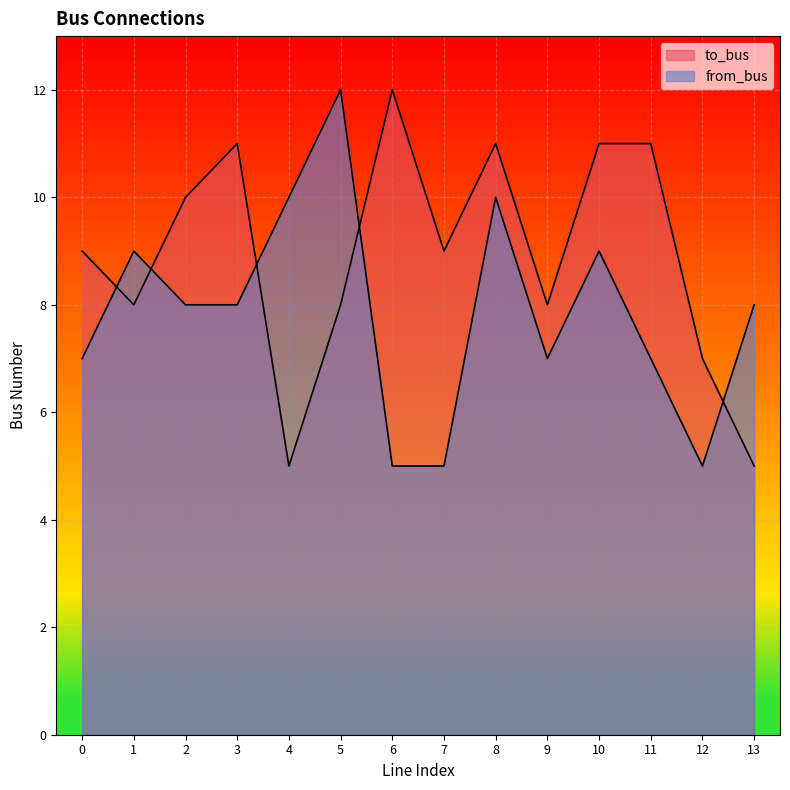

True or false: from_bus has more than 2 points higher than both neighbors.

True